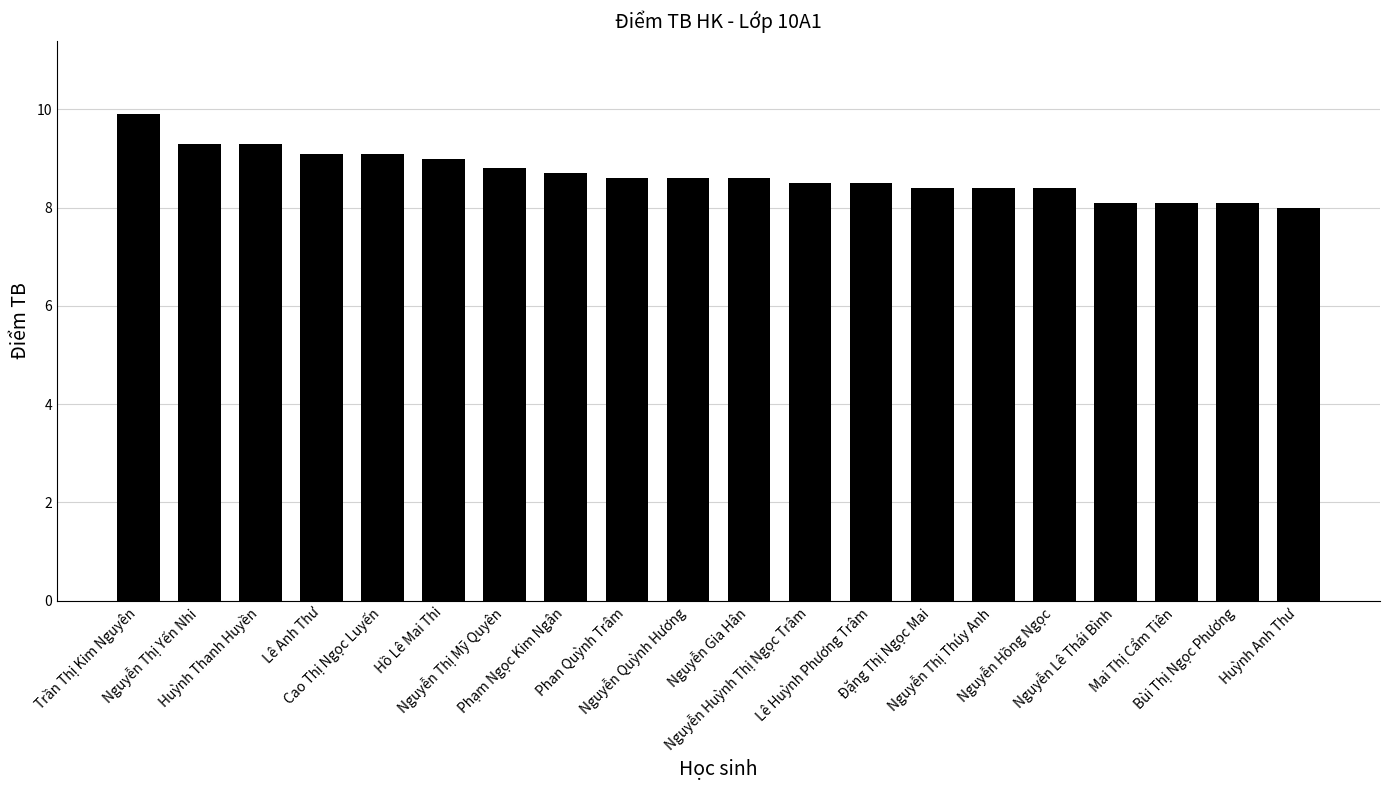

Does the chart contain stacked bars?

No